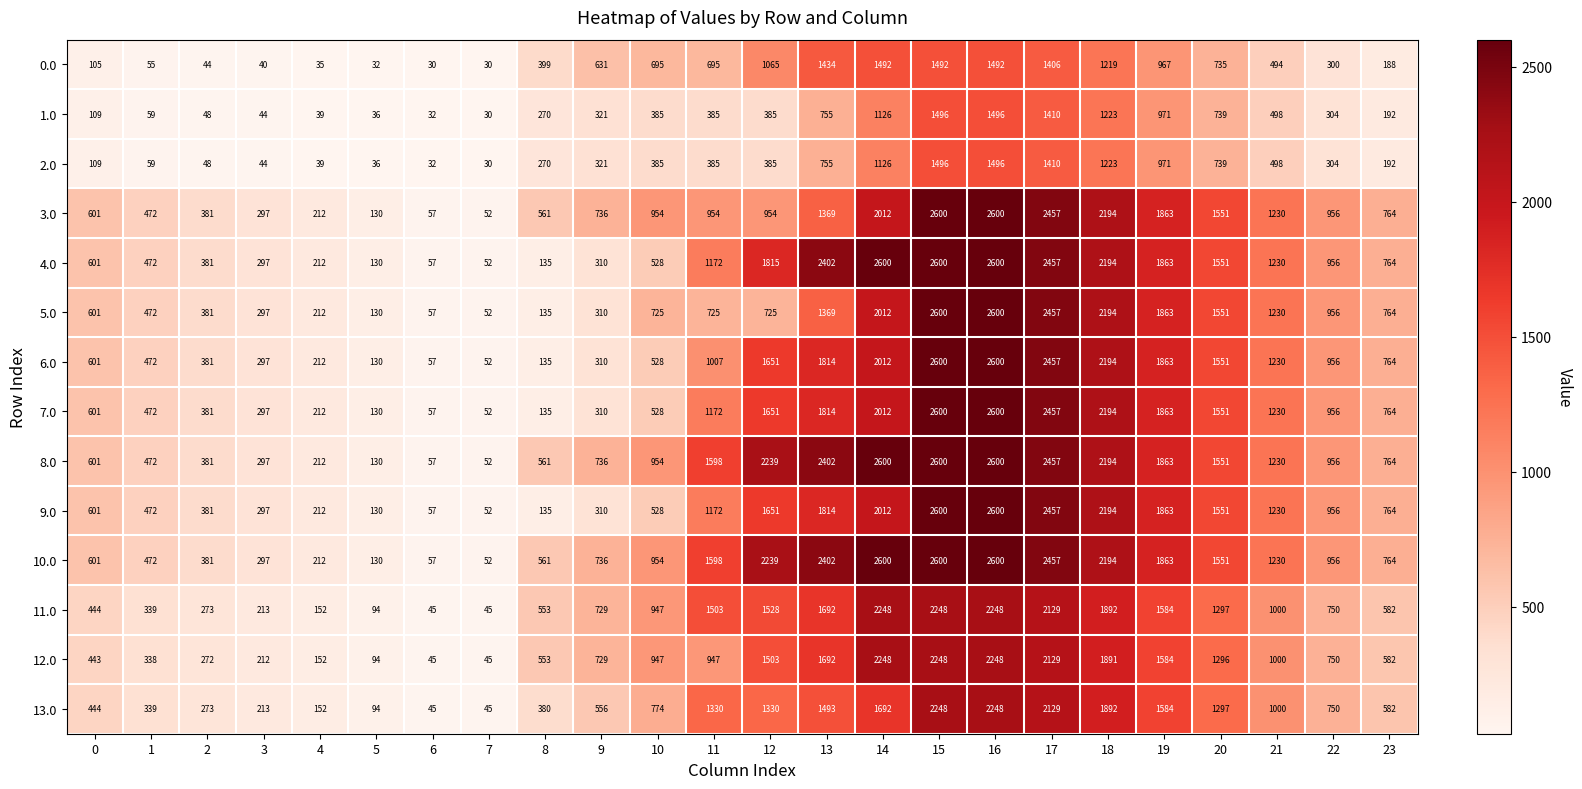

What is the total value across all series at 13?

23207